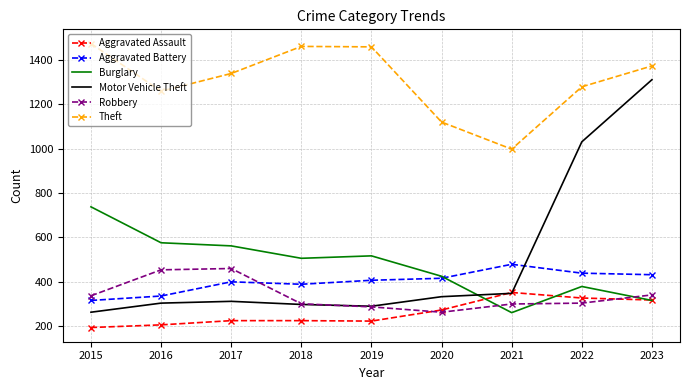

What is the spread (max minus min) of values at 2017?

1114